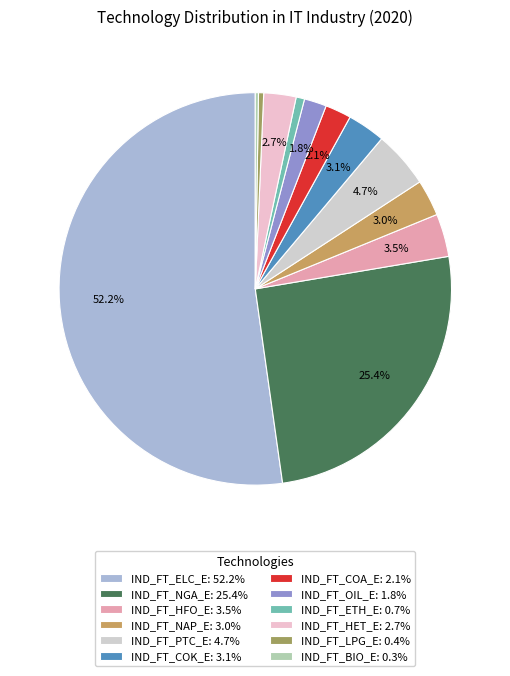

Is it true that IND_FT_PTC_E is 5% of the pie?

True